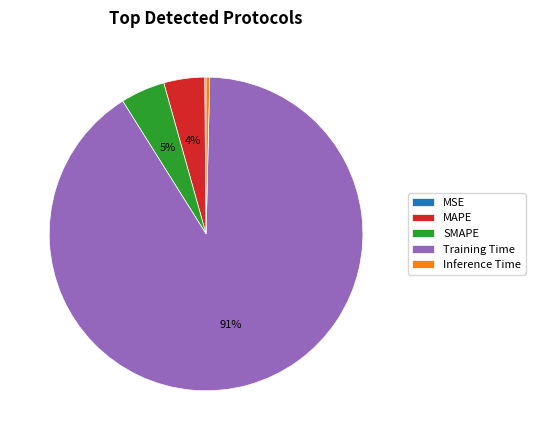

What percentage is the SMAPE slice, to the nearest percent?

5%